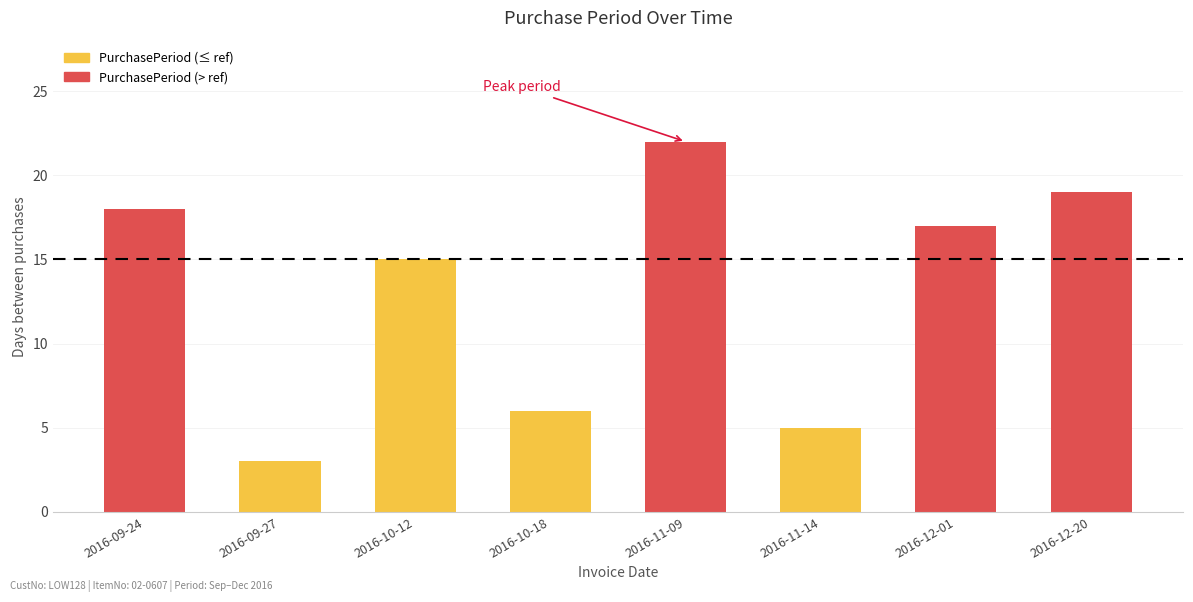

The value at 2016-12-01 is 17. True or false?

True